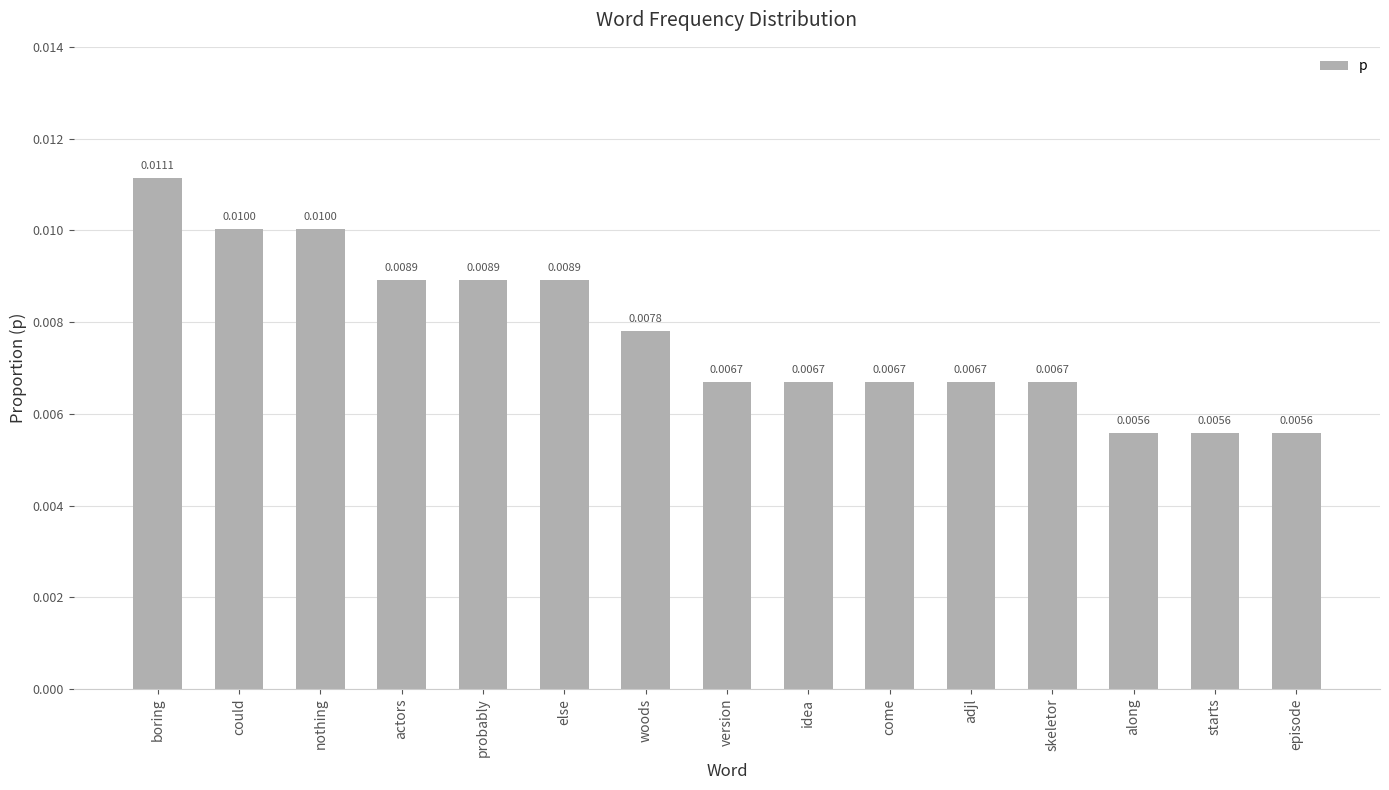

What is the label of the 3rd bar from the right?

along